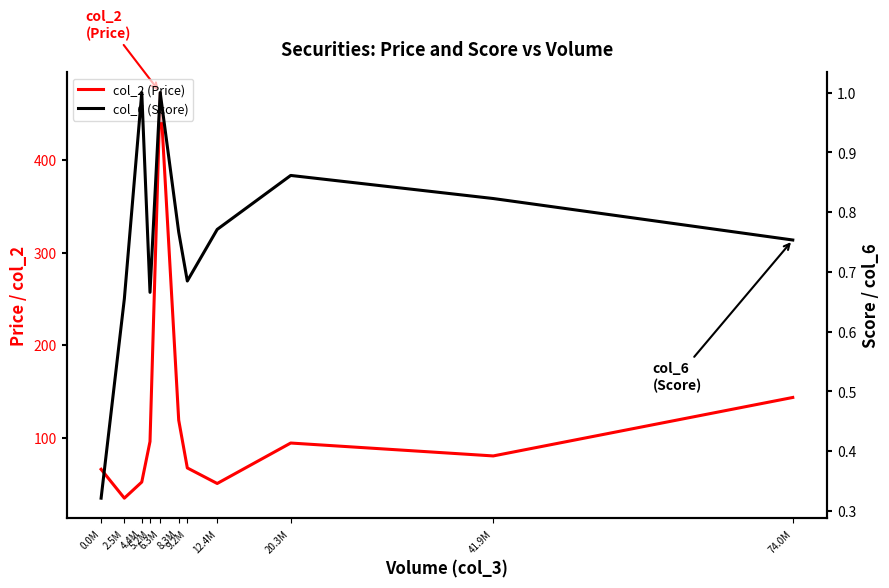

What position from the right is 20.3M?

3